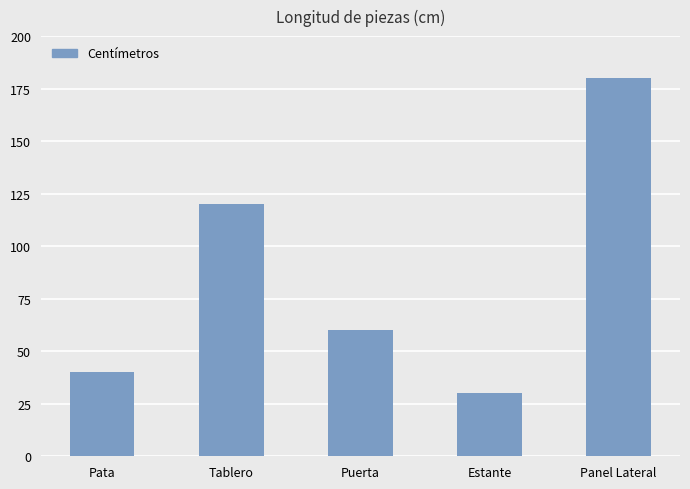

At which category does the chart reach its peak across all series?

Panel Lateral